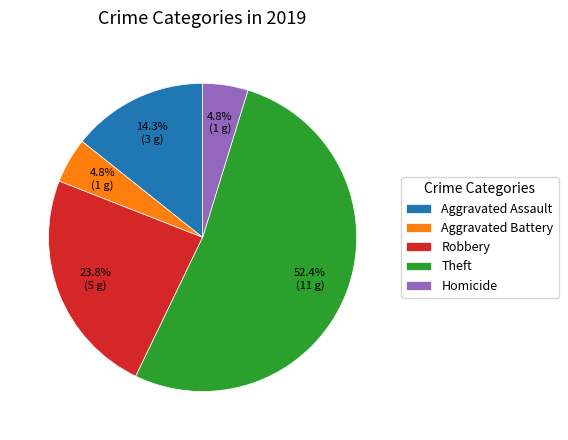

Which category has the biggest portion of the pie?

Theft